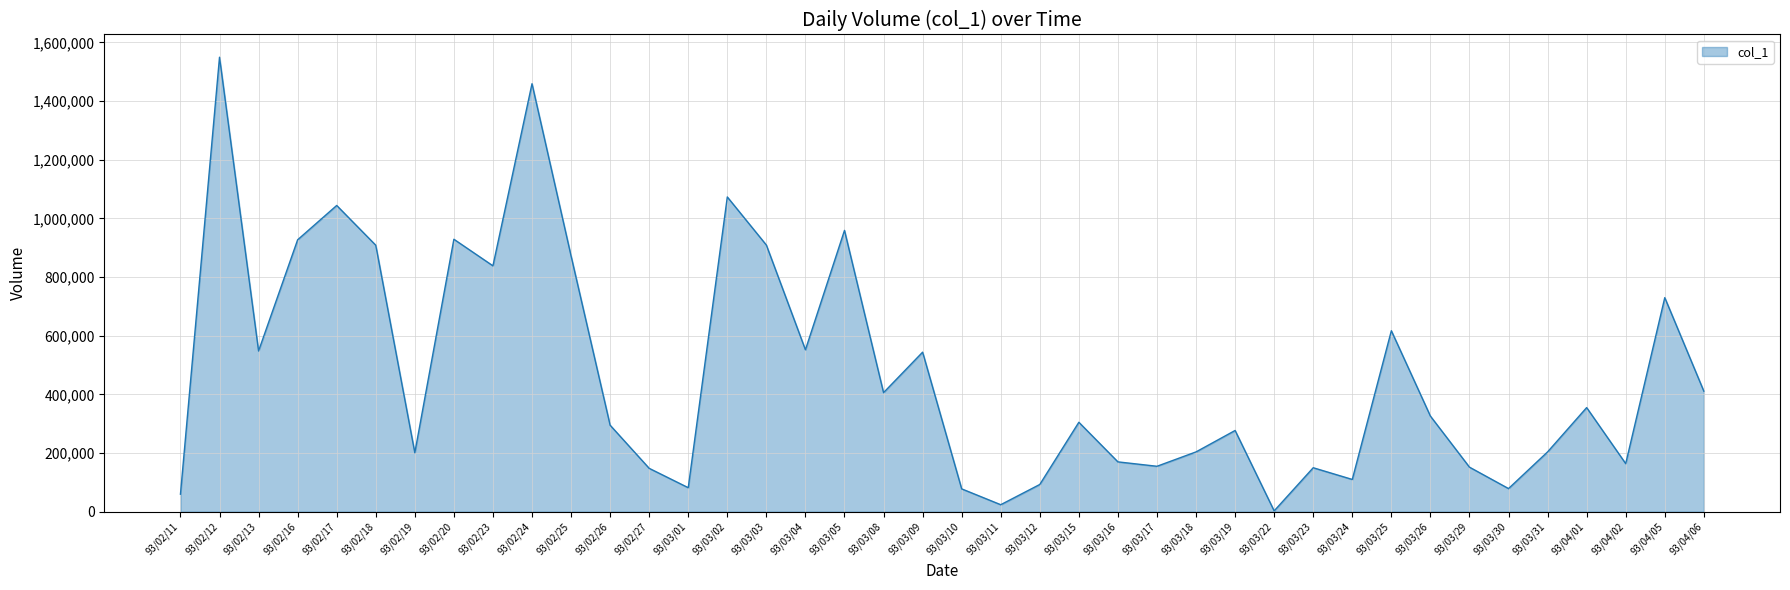

Is it true that the value at 93/03/02 is 1073000?

True